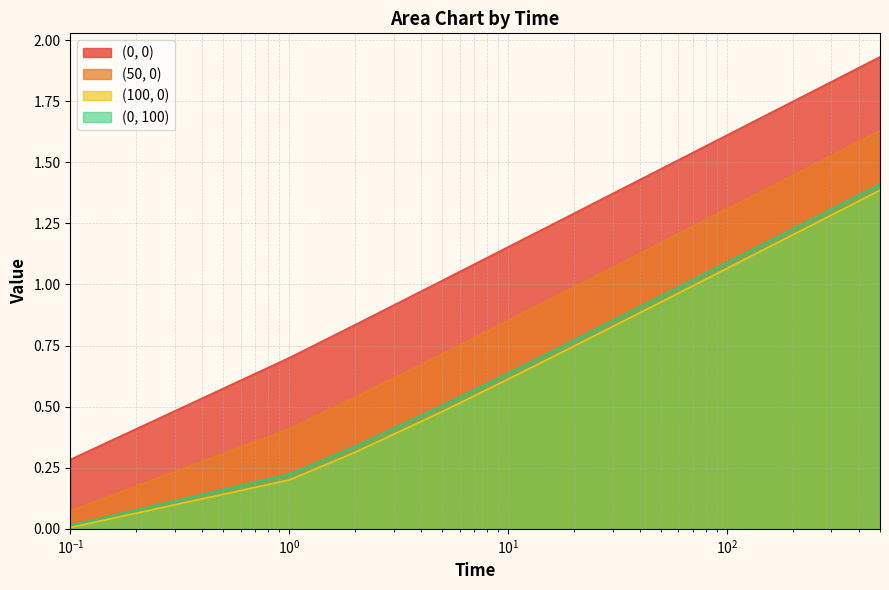

At which category is the sum across all series the highest?

500